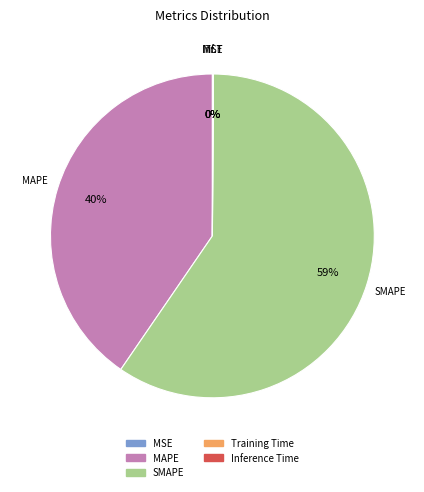

Which slice represents more than half of the pie?

SMAPE